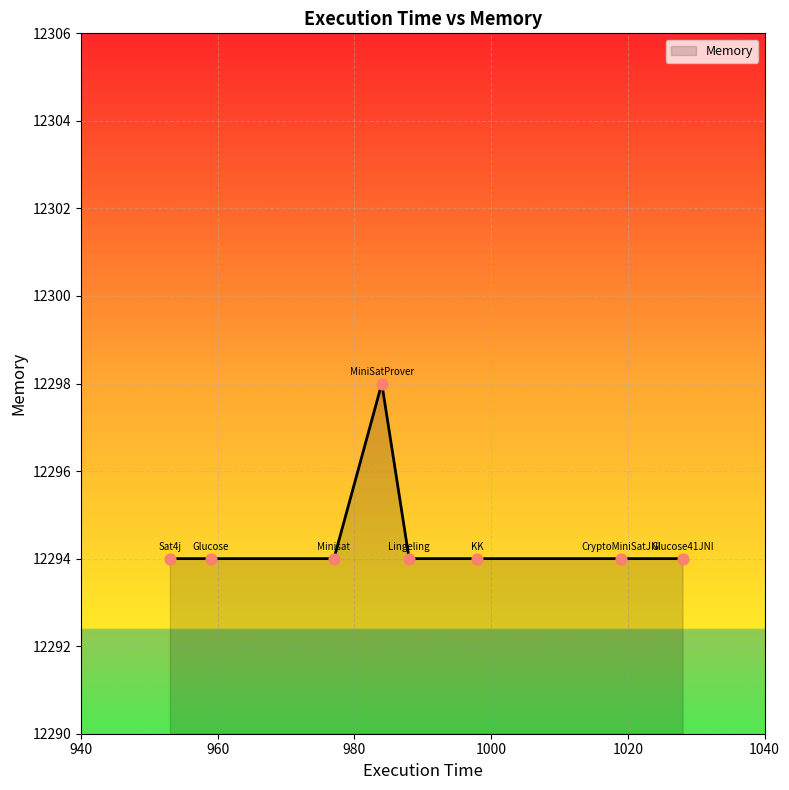

What is the difference between the maximum and minimum values?

4